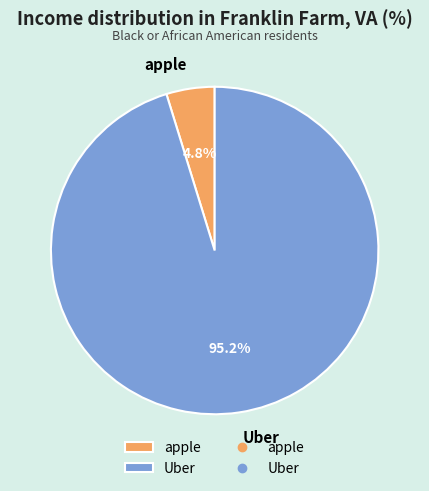

Which has a higher value, apple or Uber?

Uber